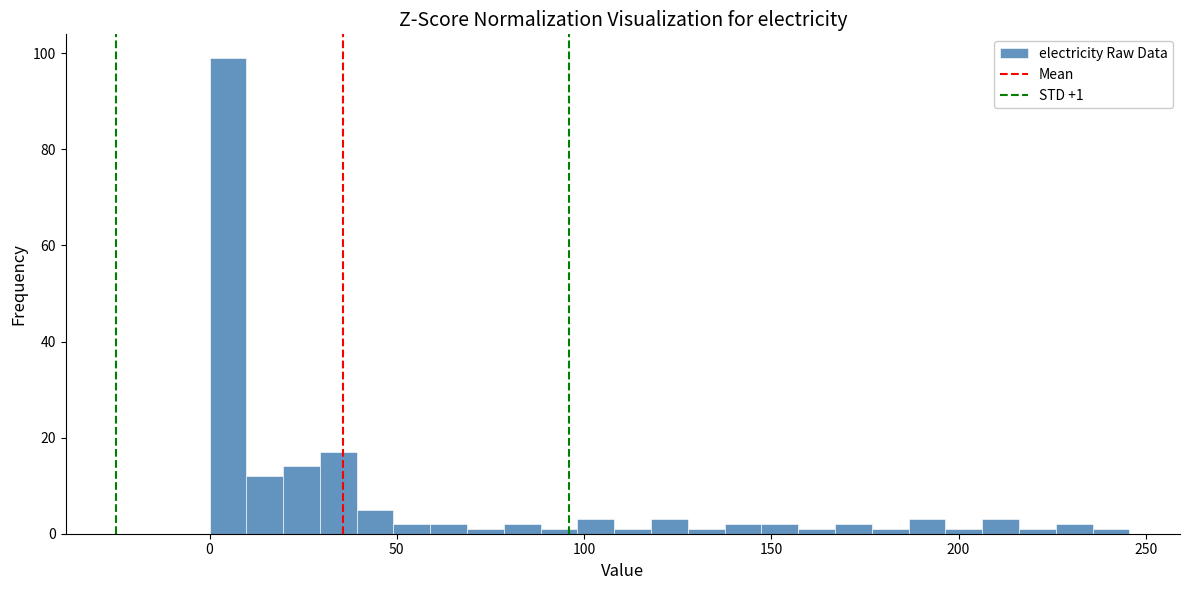

Read against the x-axis, roughly where is the centre of the tallest bar?

5